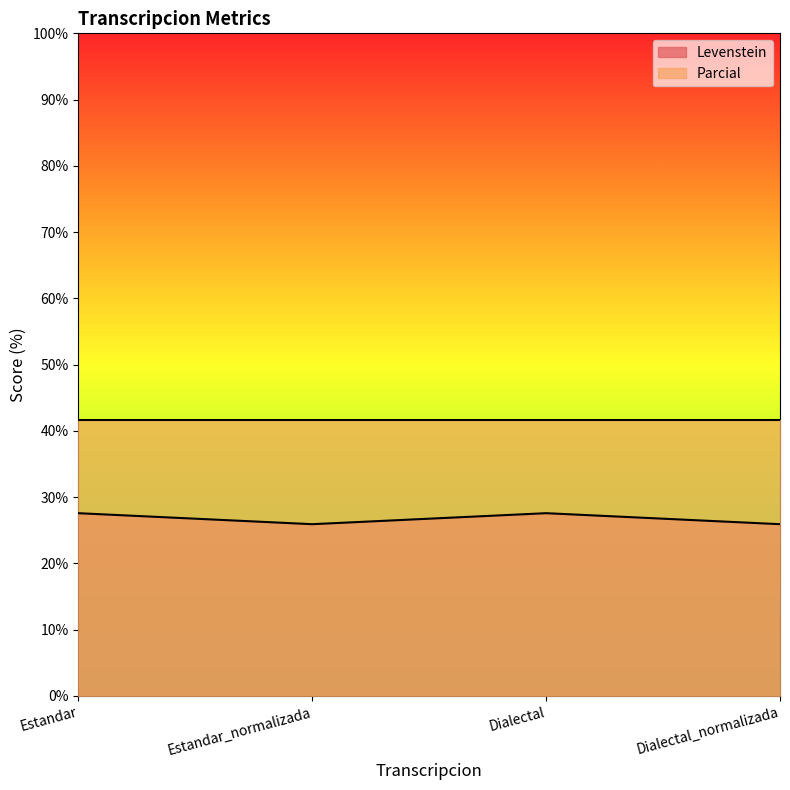

How many values exceed 27?

2